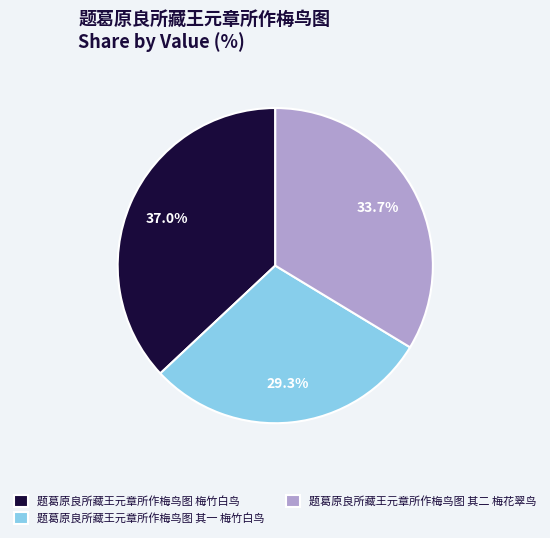

How many segments does this pie chart have?

3